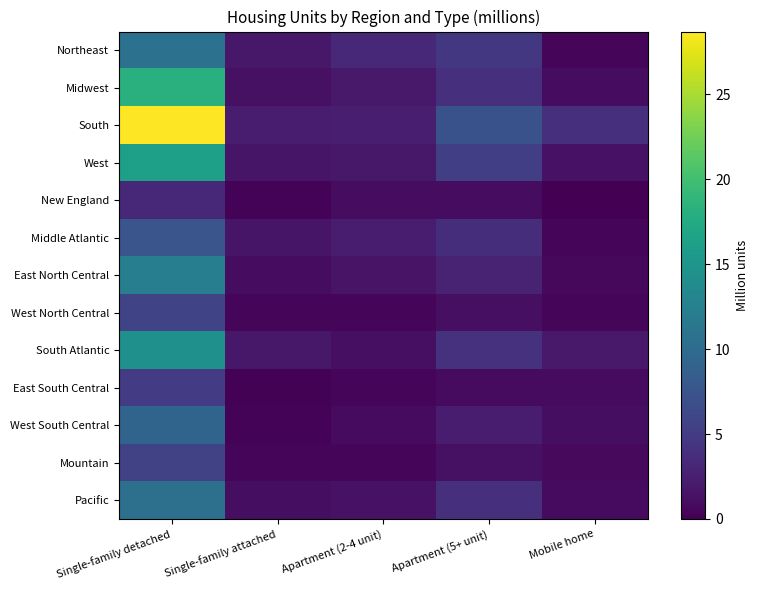

Reading left to right, list all the values displayed in this chart.

Northeast: Single-family detached=10.8	Single-family attached=1.9	Apartment (2-4 unit)=3.2	Apartment (5+ unit)=4.7	Mobile home=0.5
Midwest: Single-family detached=18.2	Single-family attached=1.3	Apartment (2-4 unit)=2.0	Apartment (5+ unit)=4.0	Mobile home=1.0
South: Single-family detached=28.7	Single-family attached=2.3	Apartment (2-4 unit)=2.4	Apartment (5+ unit)=7.2	Mobile home=3.9
West: Single-family detached=16.2	Single-family attached=1.6	Apartment (2-4 unit)=1.9	Apartment (5+ unit)=5.3	Mobile home=1.4
New England: Single-family detached=3.2	Single-family attached=0.3	Apartment (2-4 unit)=1.0	Apartment (5+ unit)=1.0	Mobile home=0.0
Middle Atlantic: Single-family detached=7.6	Single-family attached=1.6	Apartment (2-4 unit)=2.2	Apartment (5+ unit)=3.7	Mobile home=0.4
East North Central: Single-family detached=12.3	Single-family attached=0.9	Apartment (2-4 unit)=1.5	Apartment (5+ unit)=2.8	Mobile home=0.6
West North Central: Single-family detached=5.9	Single-family attached=0.4	Apartment (2-4 unit)=0.5	Apartment (5+ unit)=1.2	Mobile home=0.4
South Atlantic: Single-family detached=14.4	Single-family attached=1.8	Apartment (2-4 unit)=1.2	Apartment (5+ unit)=4.1	Mobile home=2.0
East South Central: Single-family detached=5.0	Single-family attached=0.2	Apartment (2-4 unit)=0.4	Apartment (5+ unit)=0.8	Mobile home=0.8
West South Central: Single-family detached=9.3	Single-family attached=0.3	Apartment (2-4 unit)=0.8	Apartment (5+ unit)=2.3	Mobile home=1.1
Mountain: Single-family detached=5.6	Single-family attached=0.4	Apartment (2-4 unit)=0.5	Apartment (5+ unit)=1.3	Mobile home=0.7
Pacific: Single-family detached=10.6	Single-family attached=1.1	Apartment (2-4 unit)=1.4	Apartment (5+ unit)=4.0	Mobile home=0.8